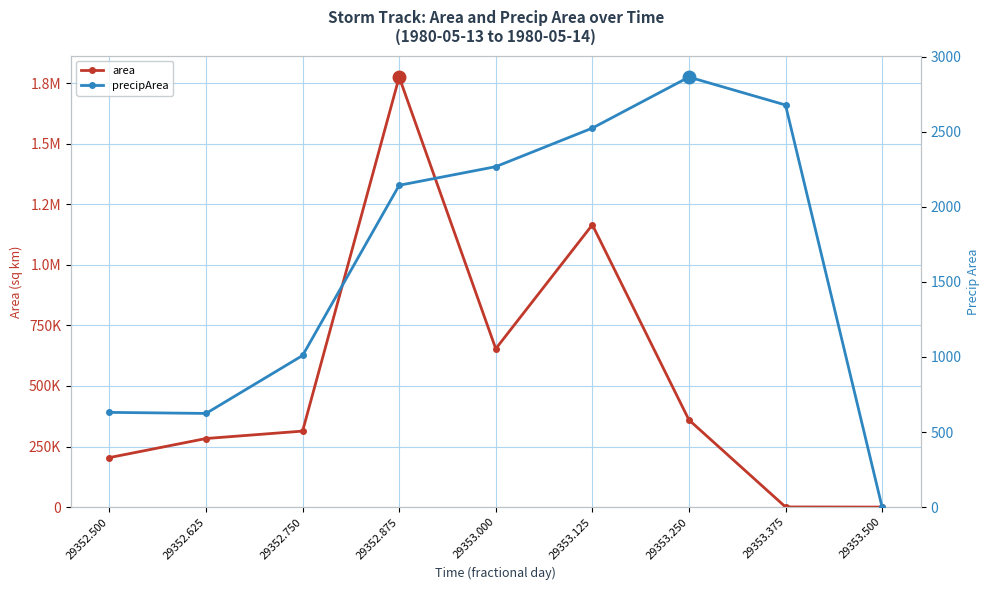

Which series has the widest spread of values?

area